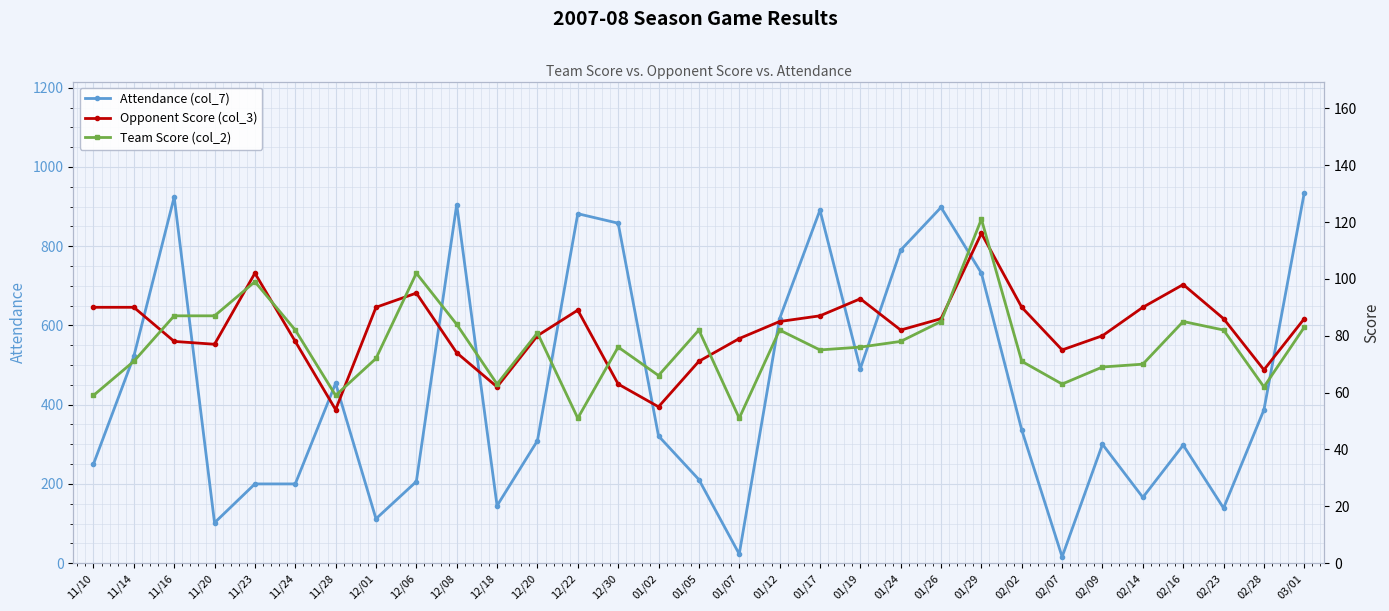

Reading left to right, list all the values displayed in this chart.

Attendance (col_7): 11/10=250	11/14=522	11/16=924	11/20=102	11/23=200	11/24=200	11/28=454	12/01=112	12/06=206	12/08=905	12/18=145	12/20=309	12/22=882	12/30=858	01/02=321	01/05=211	01/07=23	01/12=617	01/17=891	01/19=491	01/24=790	01/26=898	01/29=732	02/02=336	02/07=16	02/09=300	02/14=166	02/16=298	02/23=139	02/28=387	03/01=935
Opponent Score (col_3): 11/10=90	11/14=90	11/16=78	11/20=77	11/23=102	11/24=78	11/28=54	12/01=90	12/06=95	12/08=74	12/18=62	12/20=80	12/22=89	12/30=63	01/02=55	01/05=71	01/07=79	01/12=85	01/17=87	01/19=93	01/24=82	01/26=86	01/29=116	02/02=90	02/07=75	02/09=80	02/14=90	02/16=98	02/23=86	02/28=68	03/01=86
Team Score (col_2): 11/10=59	11/14=71	11/16=87	11/20=87	11/23=99	11/24=82	11/28=59	12/01=72	12/06=102	12/08=84	12/18=63	12/20=81	12/22=51	12/30=76	01/02=66	01/05=82	01/07=51	01/12=82	01/17=75	01/19=76	01/24=78	01/26=85	01/29=121	02/02=71	02/07=63	02/09=69	02/14=70	02/16=85	02/23=82	02/28=62	03/01=83